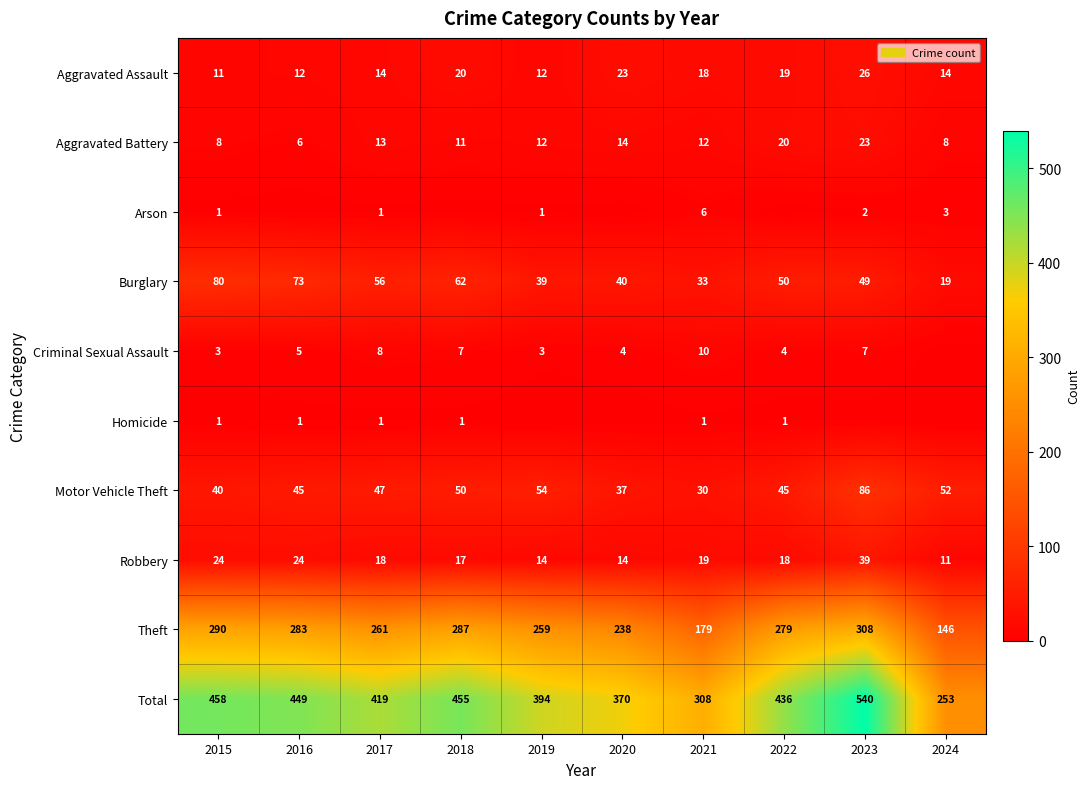

At 2021, list the series in order from largest to smallest.

Total, Theft, Burglary, Motor Vehicle Theft, Robbery, Aggravated Assault, Aggravated Battery, Criminal Sexual Assault, Arson, Homicide